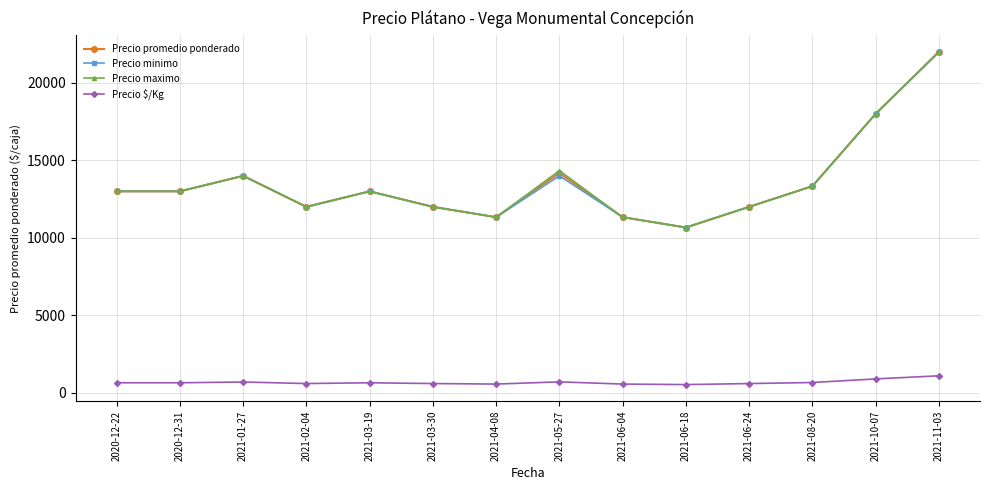

Count the number of categories in the chart.

14